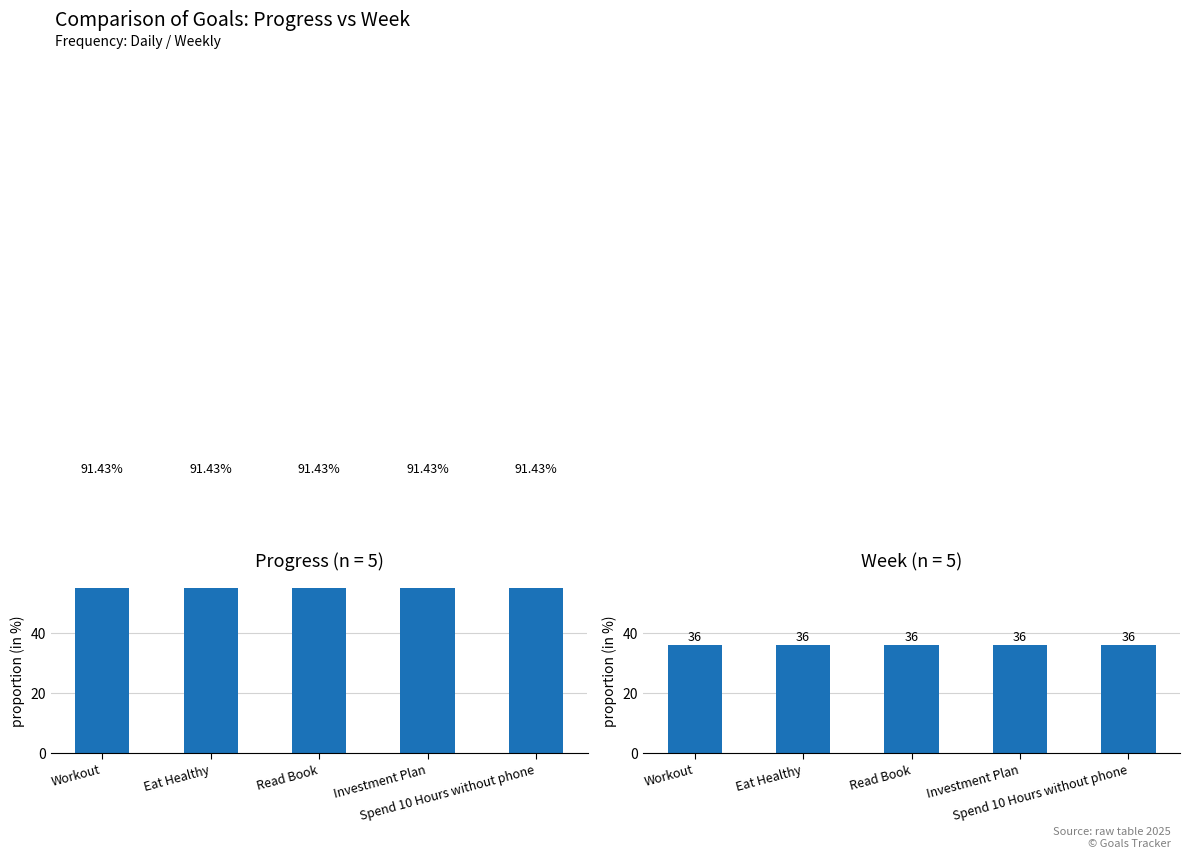

What is the label of the 2nd bar from the left?

Eat Healthy